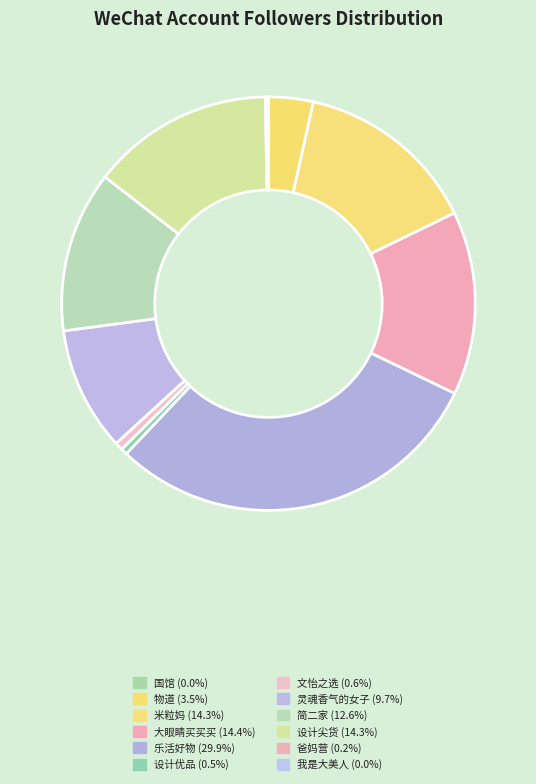

What is the largest slice in the pie chart?

乐活好物